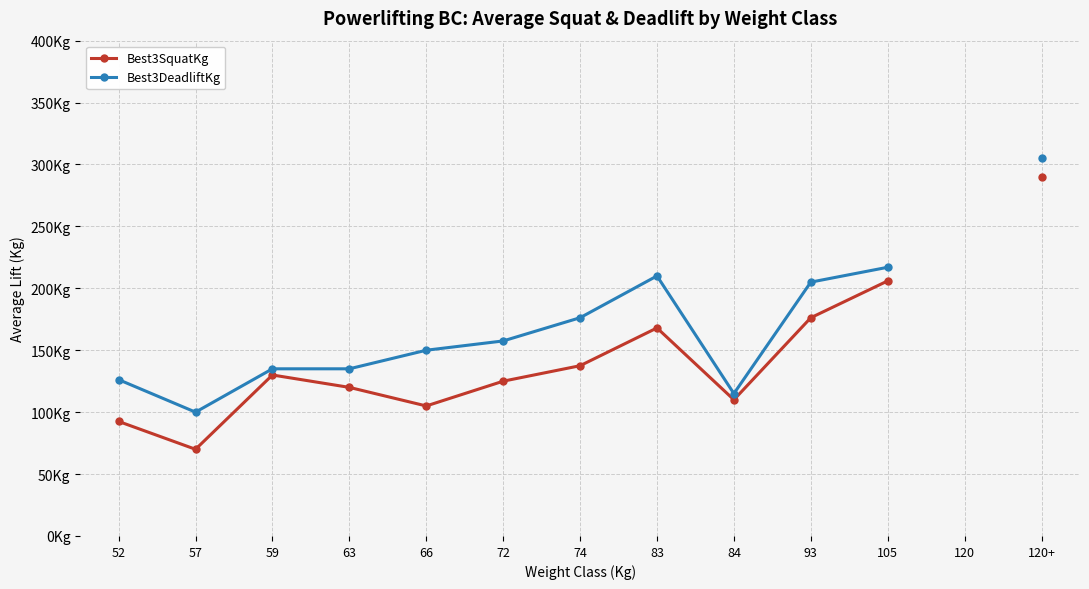

What is the total value across all series at 66?

255.0